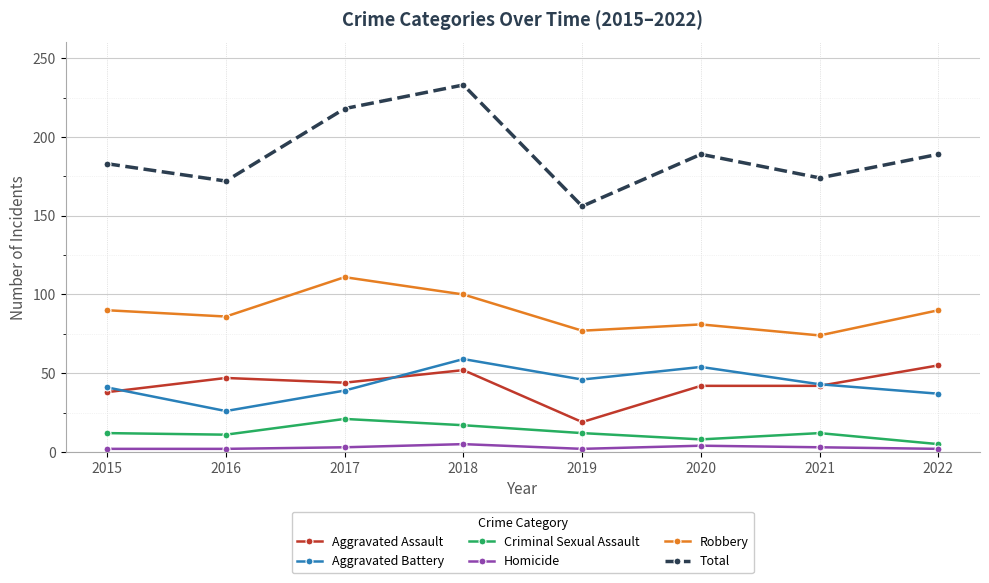

Which series has the largest range (max minus min)?

Total